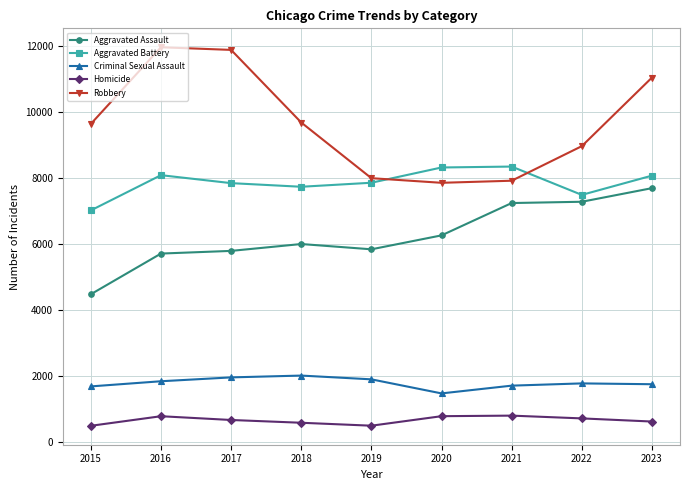

What is the value of the Robbery point at the 7th from the left?

7918